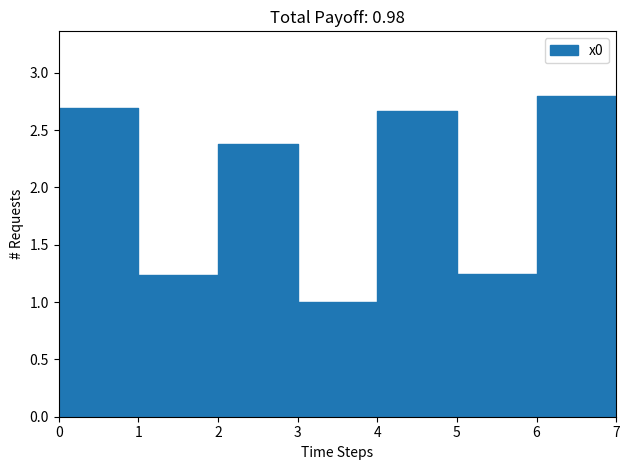

List the labels in order of value, smallest first.

3, 1, 5, 7, 2, 4, 0, 6